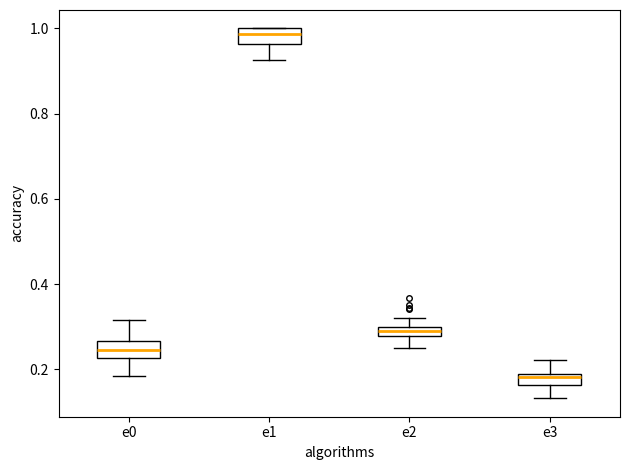

Which box's median line is the highest?

e1